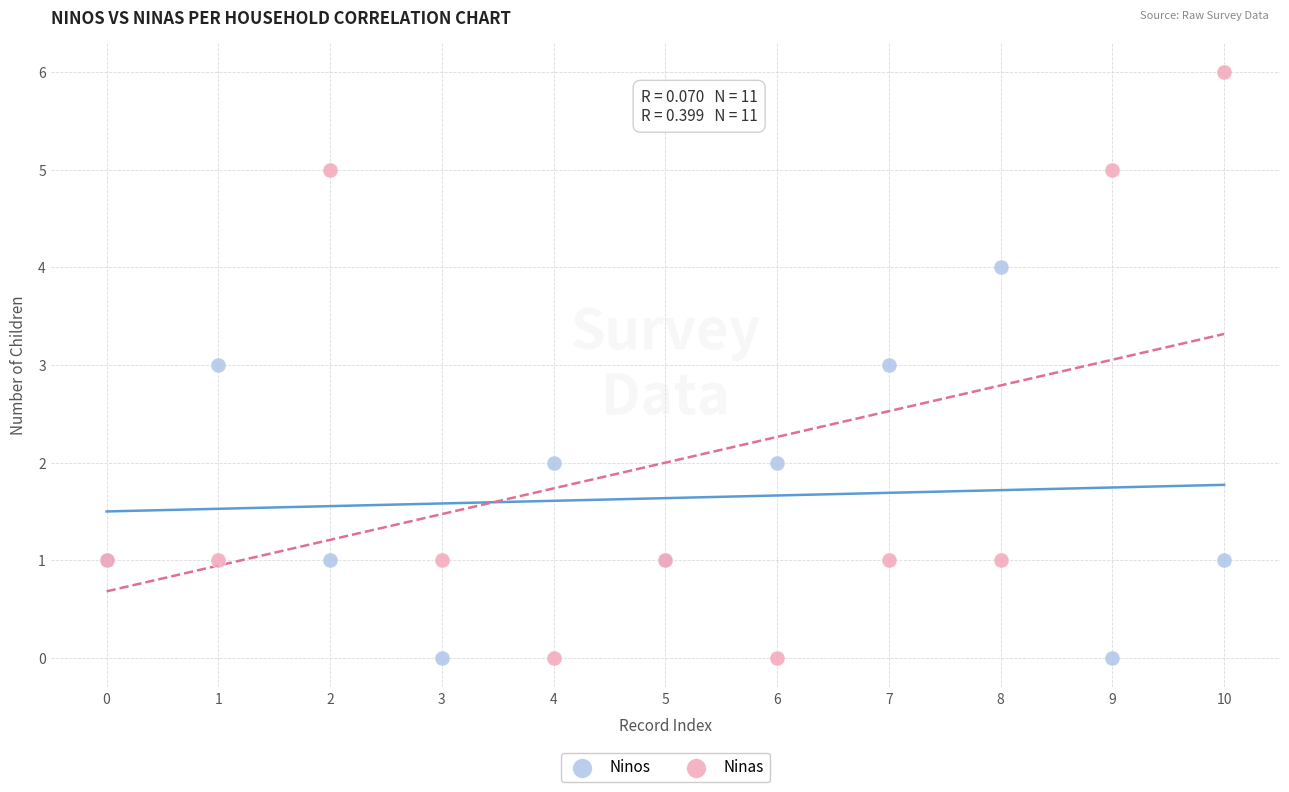

Which series contains the highest Y value?

Ninas